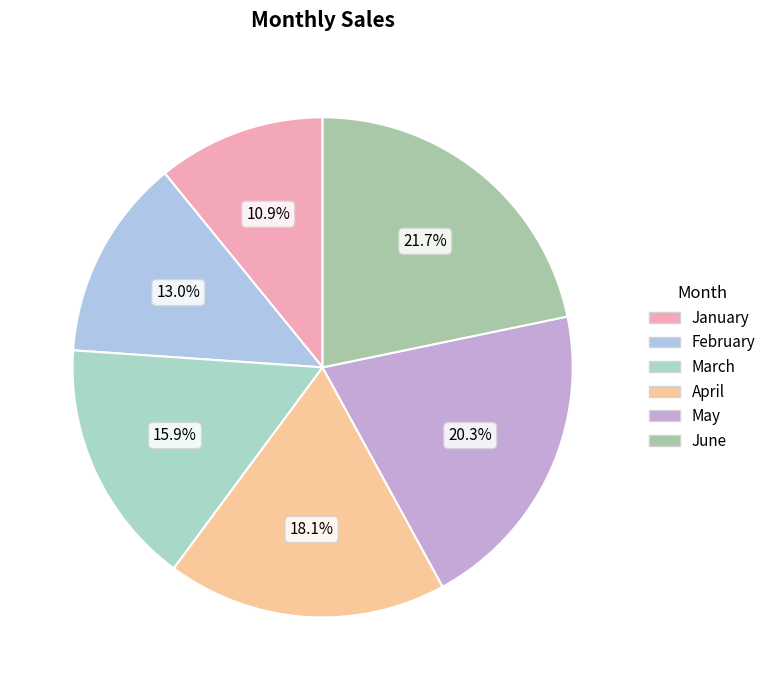

Which has a higher value, March or May?

May